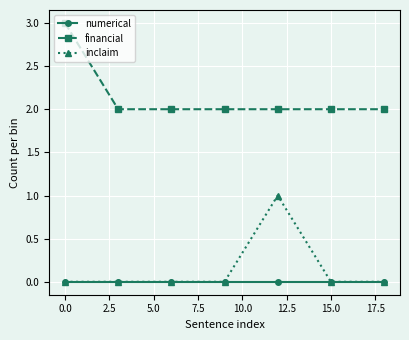

Rank the series by their maximum value, from highest to lowest.

financial, inclaim, numerical